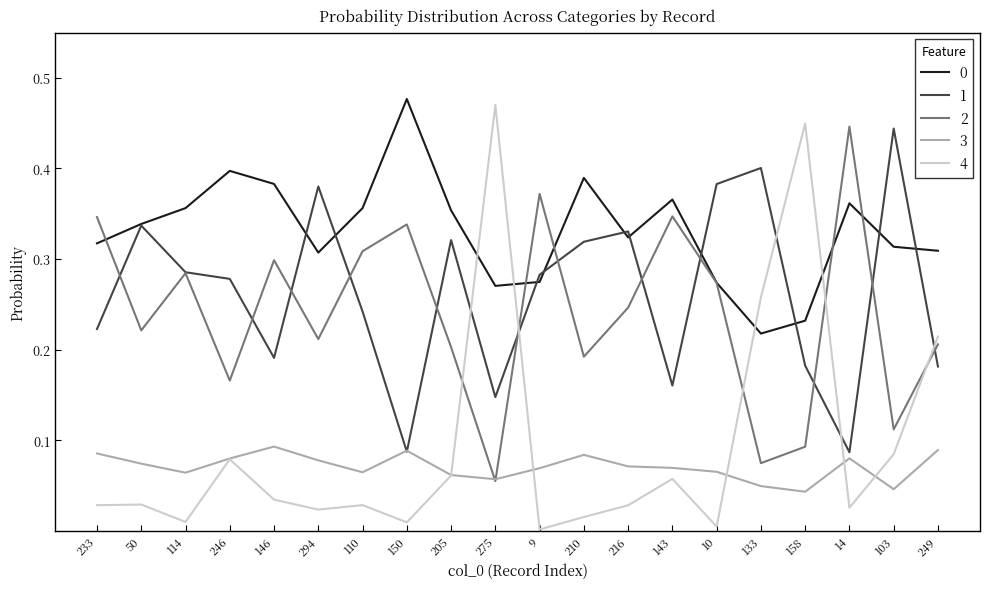

Is it true that 4 equals 0.0 at 294?

True